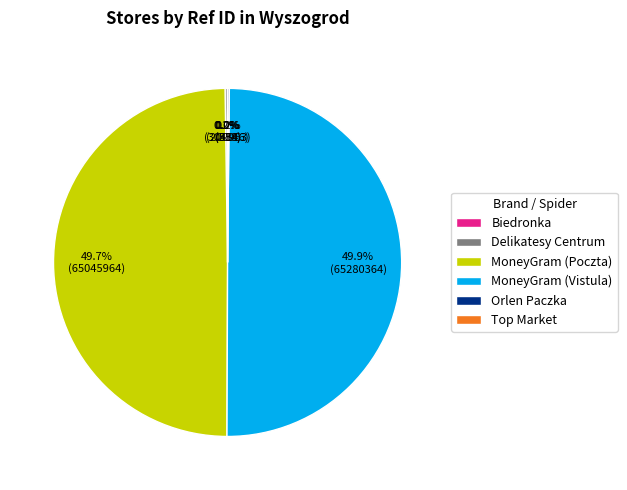

Which slice is the smallest?

Biedronka